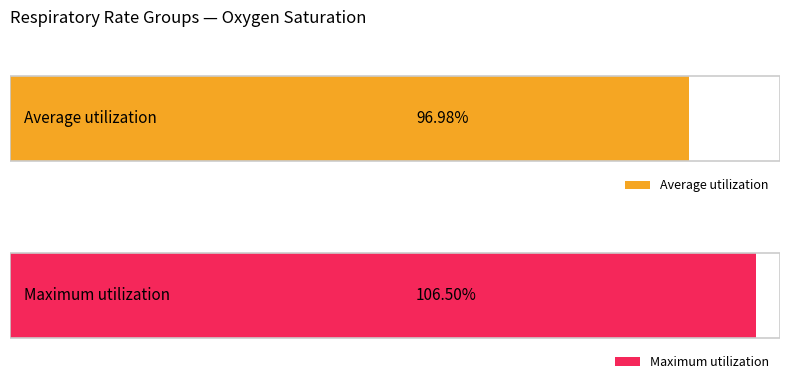

How many series are shown in this chart?

2